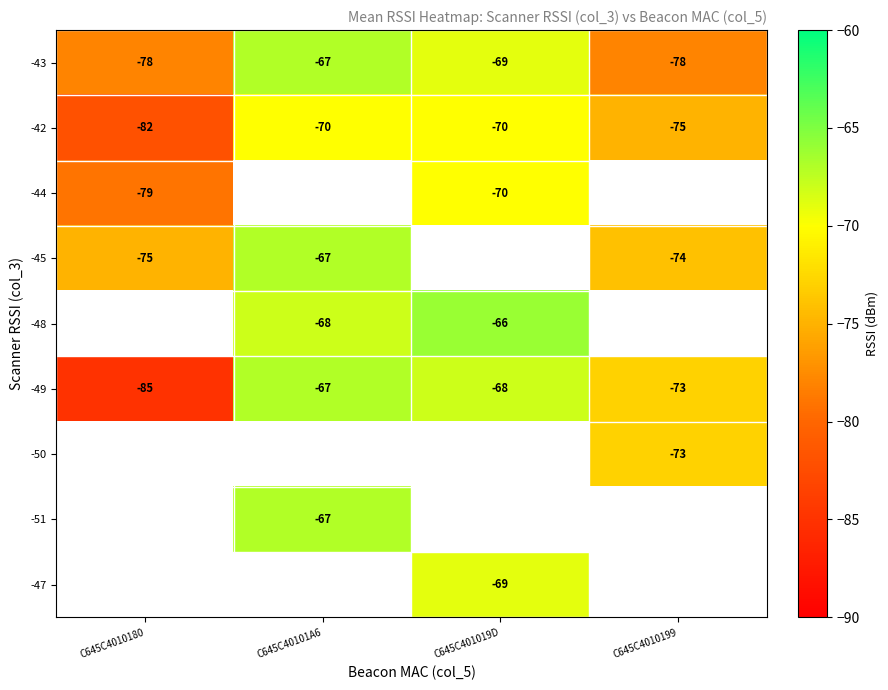

Which has a higher value, C645C4010199 or C645C40101A6?

C645C40101A6